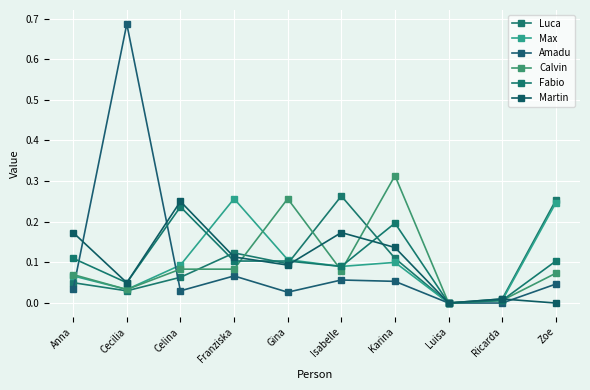

How many distinct data groups are displayed?

6